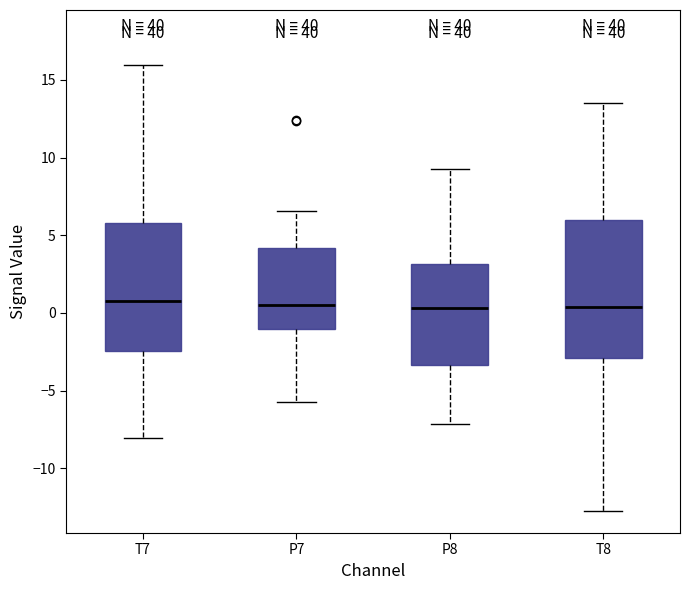

Reading left to right, transcribe this box plot: for each box, give where its median line is, the range the box spans, and where its two whiskers end, as read against the y-axis. The values are not printed on the chart, so give them approximately, as read against the axis.

T7: median 1.0, box -2.5 to 6.0, whiskers -8.0 to 16.0
P7: median 0.5, box -1.0 to 4.0, whiskers -6.0 to 6.5
P8: median 0.5, box -3.5 to 3.0, whiskers -7.0 to 9.5
T8: median 0.5, box -3.0 to 6.0, whiskers -12.5 to 13.5